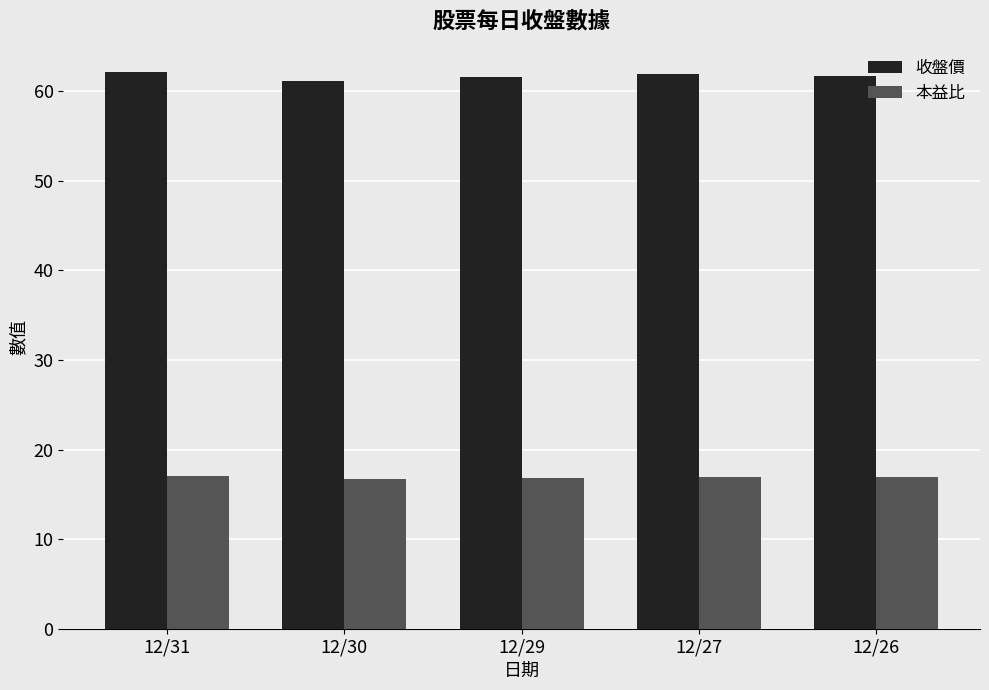

How many bars are there in total?

10